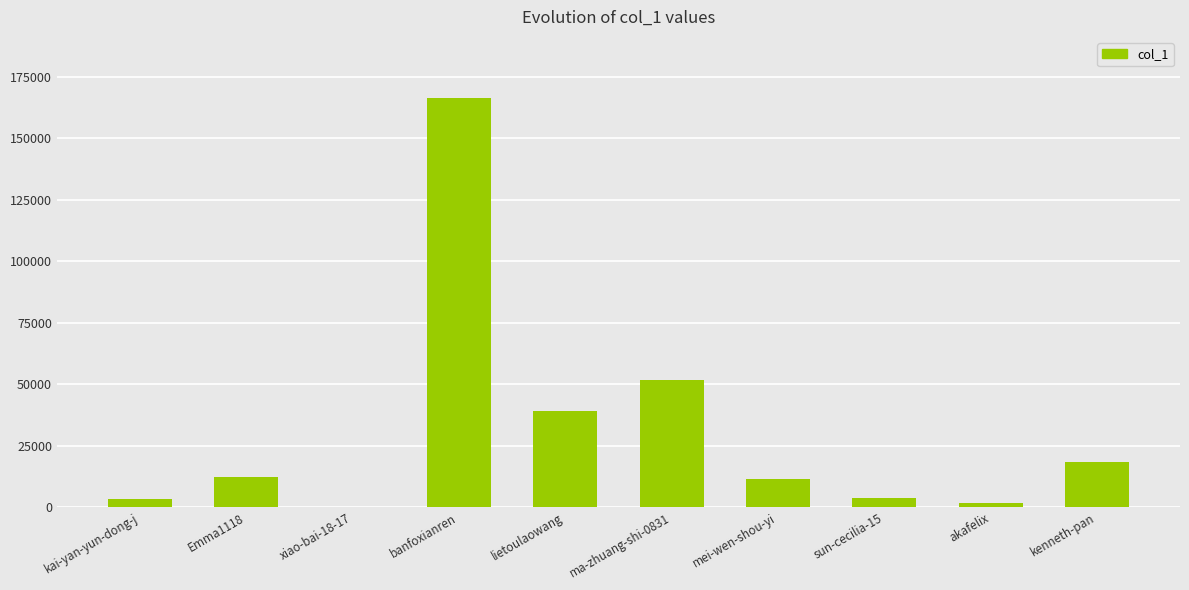

Which has a higher value, ma-zhuang-shi-0831 or akafelix?

ma-zhuang-shi-0831